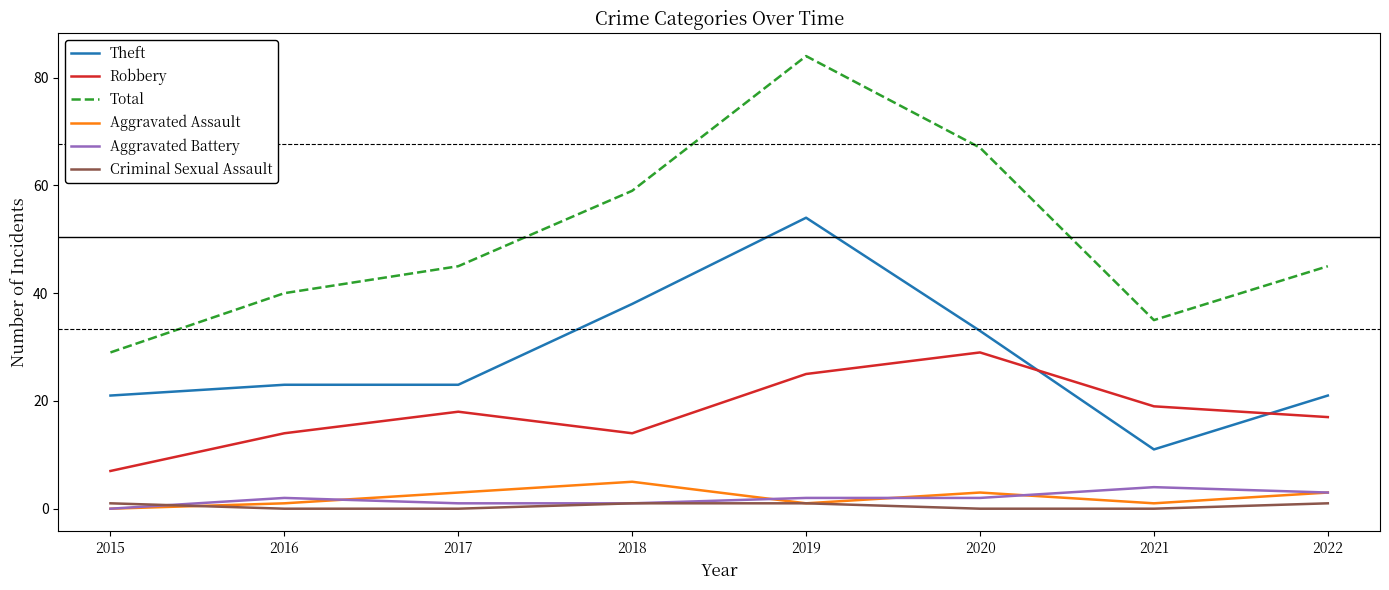

What is the maximum value shown in the chart?

84